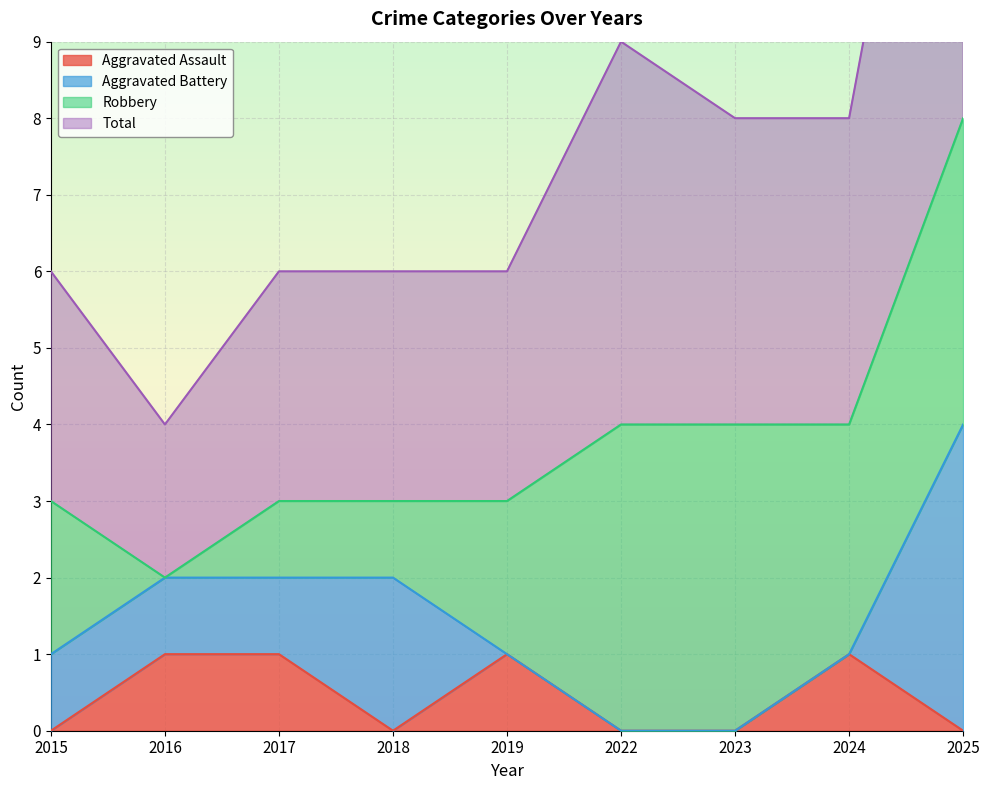

Is it true that Aggravated Assault equals 0 at 2015?

True